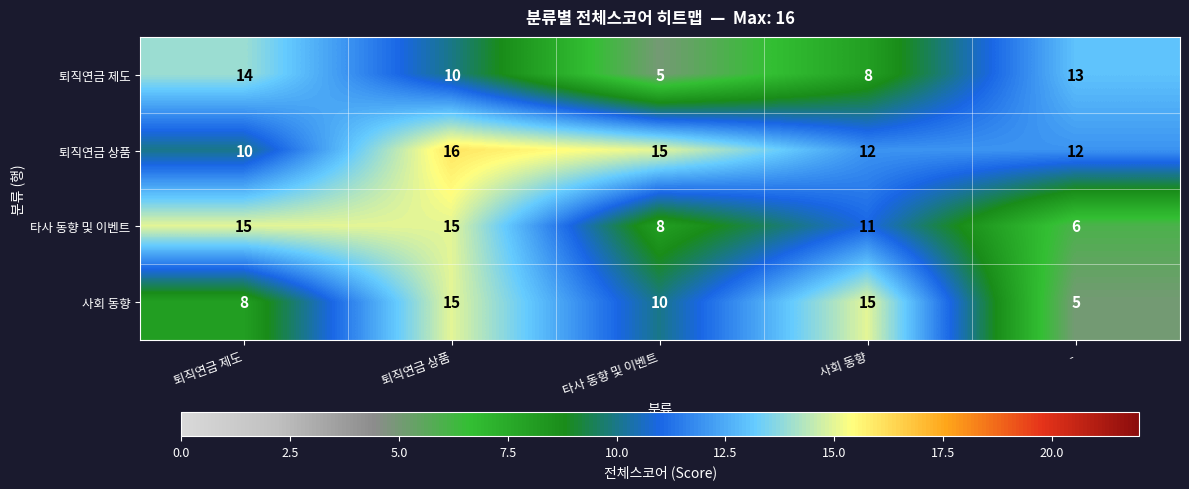

Count the number of data series in this chart.

4